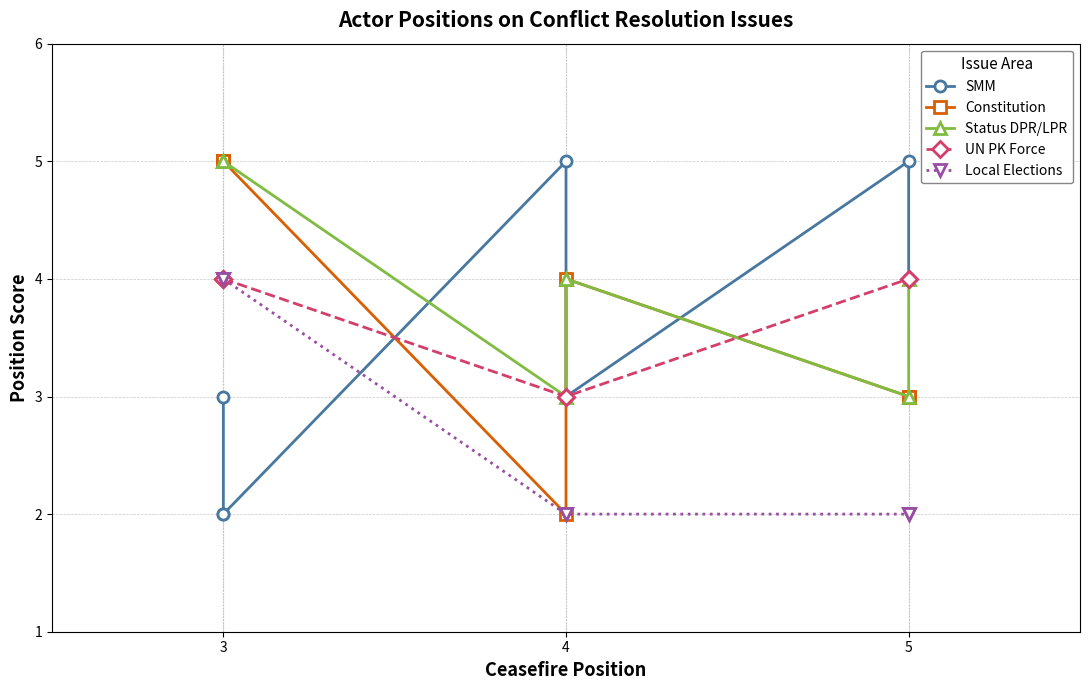

True or false: Status DPR/LPR has a value of 3 at 5.

True